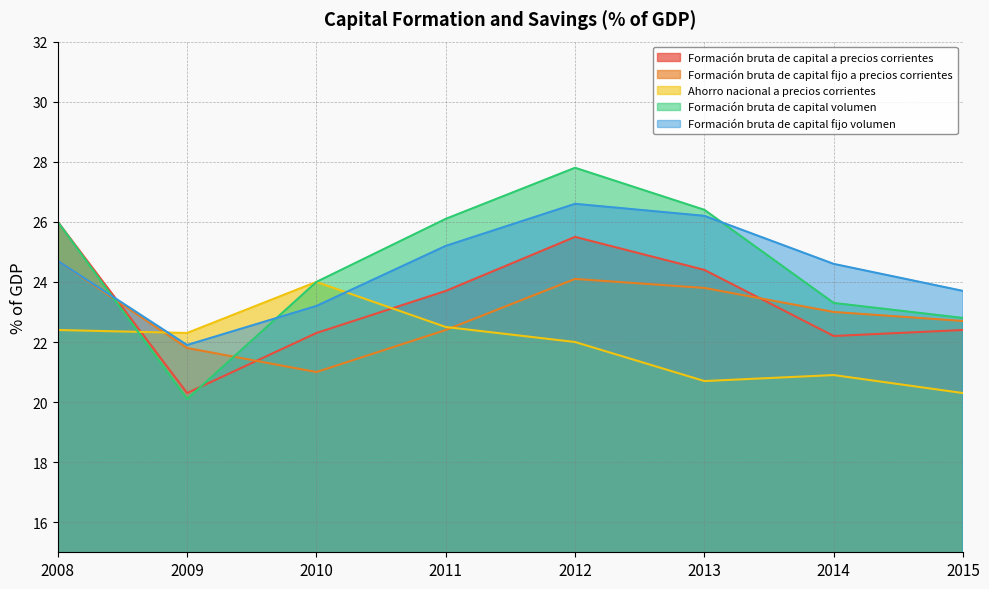

At how many categories does at least one series exceed 26?

3